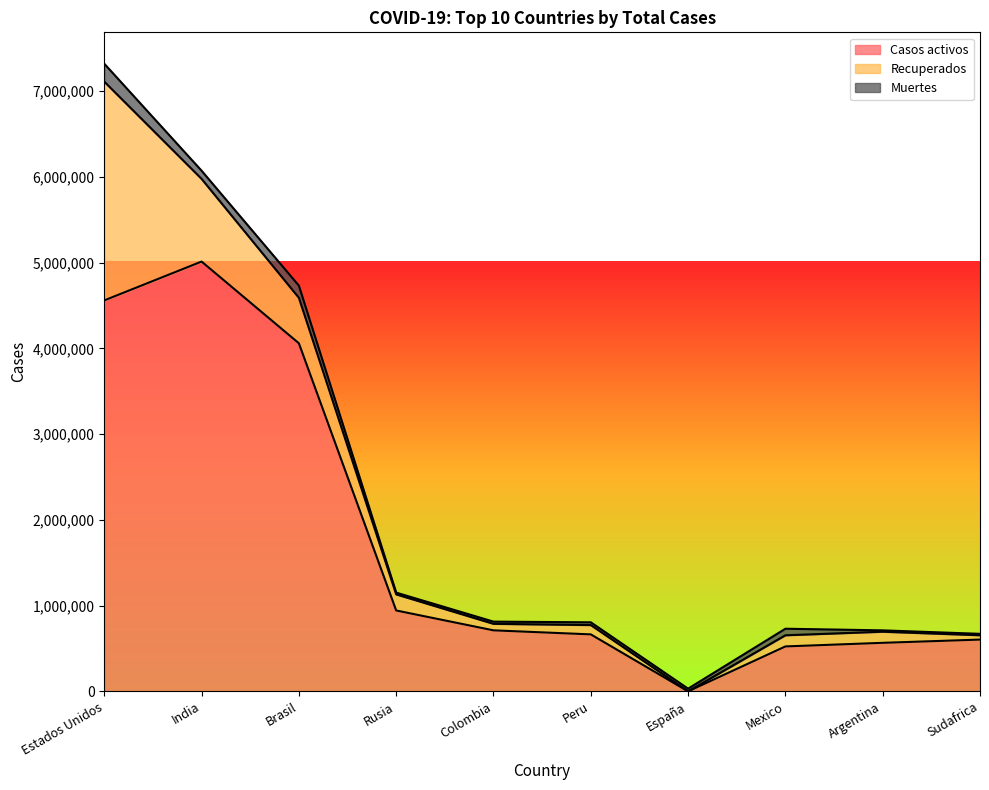

After their last crossing, which series has the higher values: Casos activos or Muertes?

Casos activos